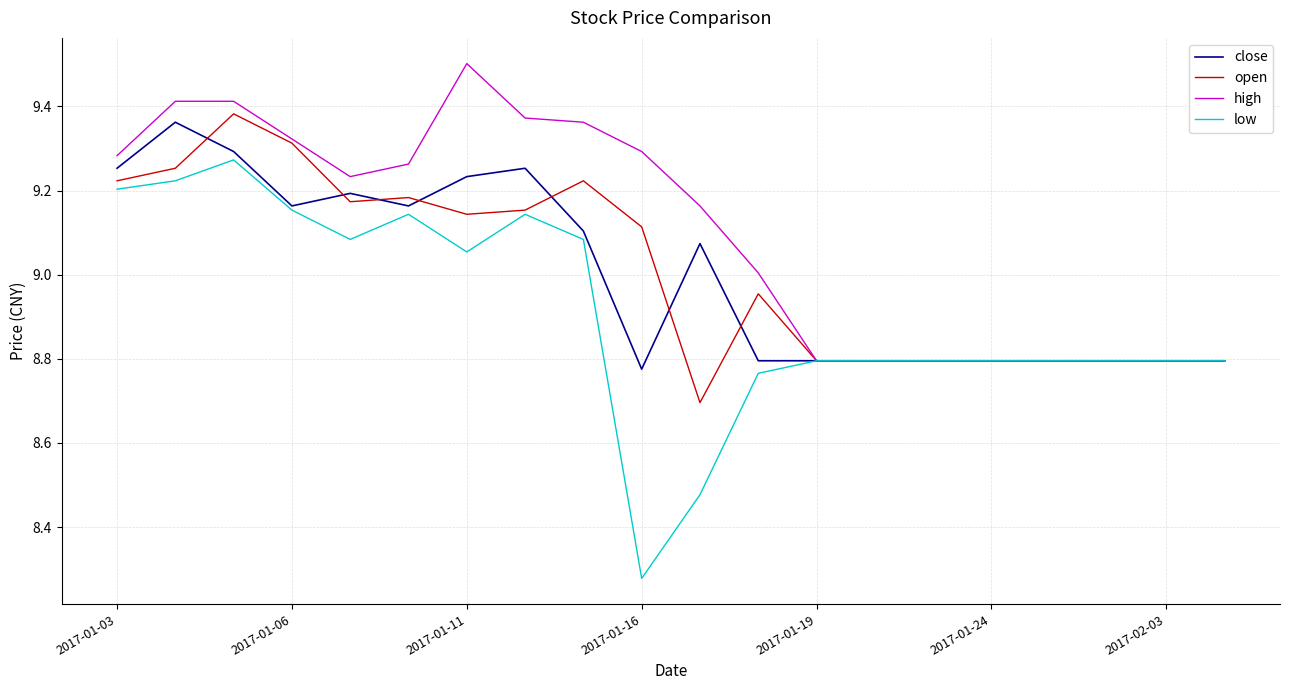

Which series has the largest total across all categories?

high